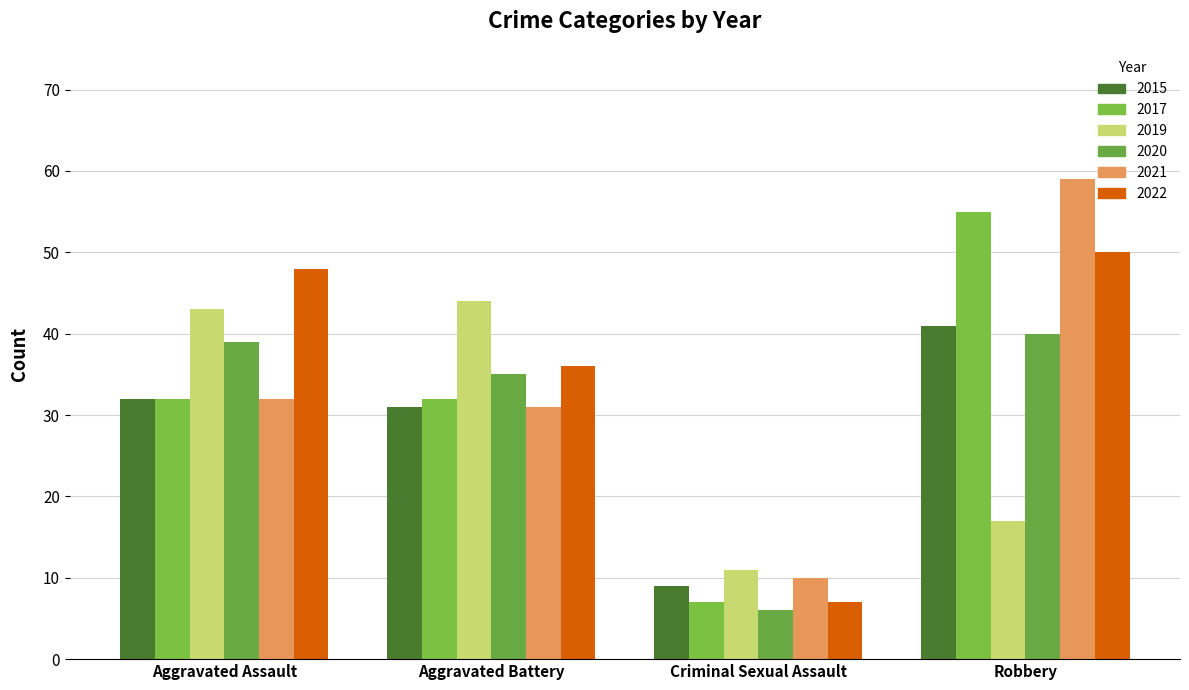

The 2020 series shows 6 at Criminal Sexual Assault. True or false?

True